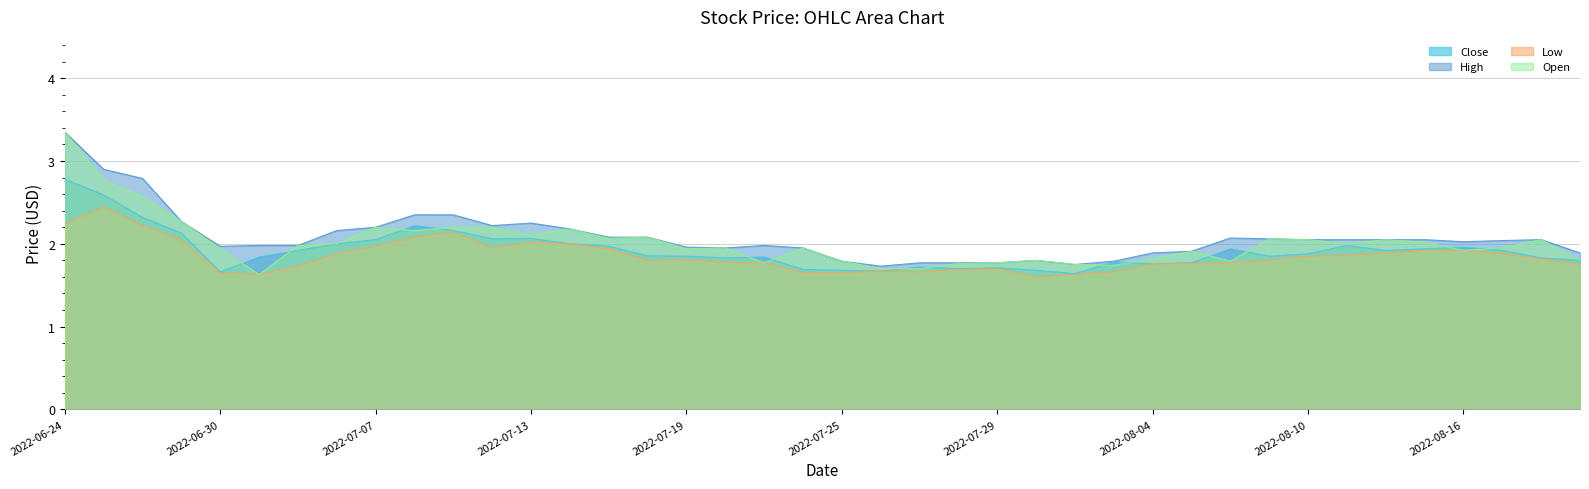

In Open, how many points are higher than both neighbors (excluding endpoints)?

10